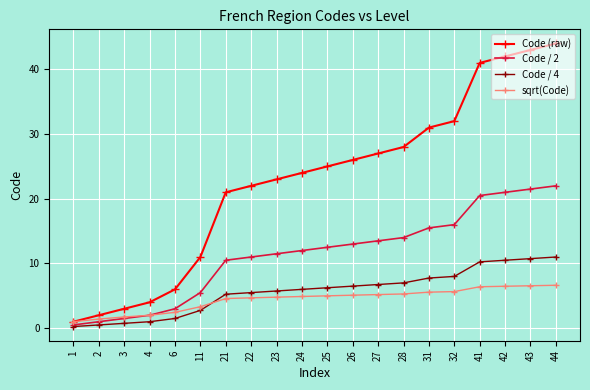

What are all the series names shown in the legend?

Code (raw), Code / 2, Code / 4, sqrt(Code)